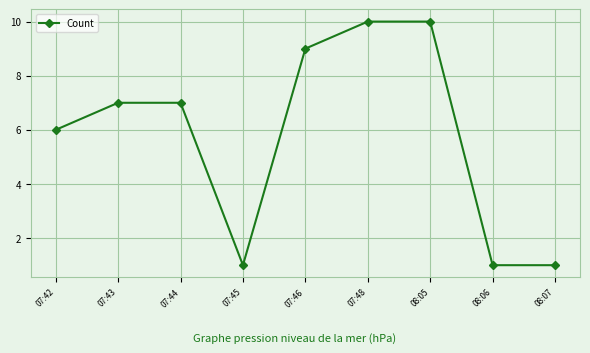

At which category does the data reach its first local valley?

07:45